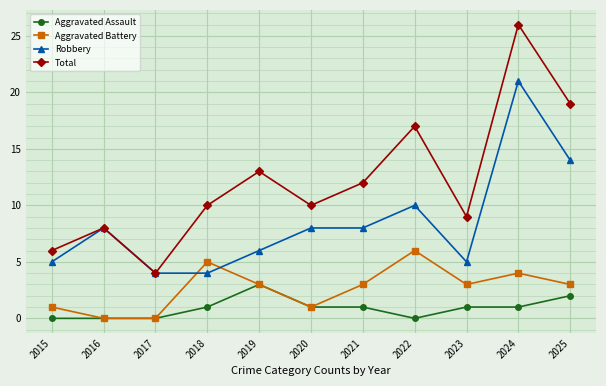

True or false: Total and Aggravated Assault intersect in this chart.

False